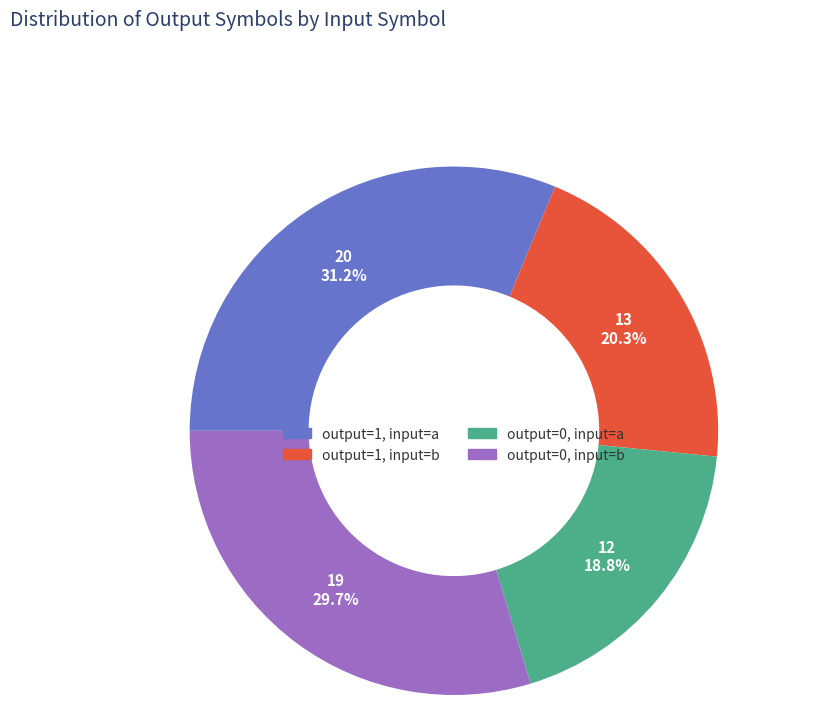

What is the ratio of the value at output=0, input=a to the value at output=0, input=b?

0.6